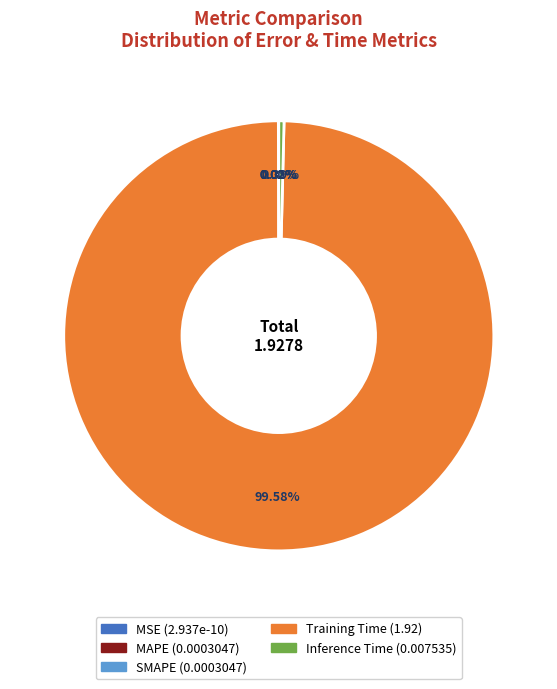

Between Inference Time and Training Time, which is larger?

Training Time